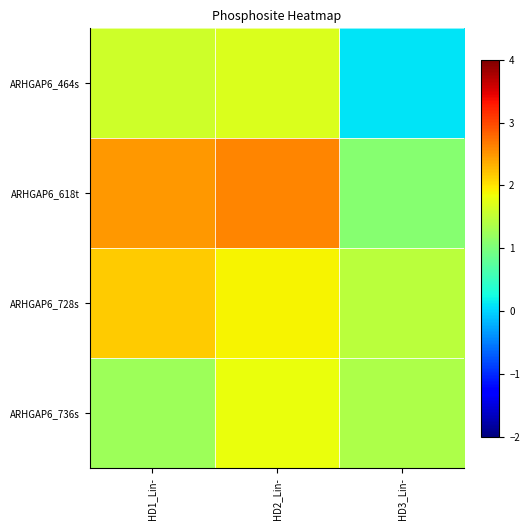

Reading left to right, transcribe all the data shown in this chart.

ARHGAP6_464s: HD1_Lin-=1.6	HD2_Lin-=1.7	HD3_Lin-=0.1
ARHGAP6_618t: HD1_Lin-=2.5	HD2_Lin-=2.6	HD3_Lin-=1.1
ARHGAP6_728s: HD1_Lin-=2.2	HD2_Lin-=1.9	HD3_Lin-=1.5
ARHGAP6_736s: HD1_Lin-=1.3	HD2_Lin-=1.8	HD3_Lin-=1.4